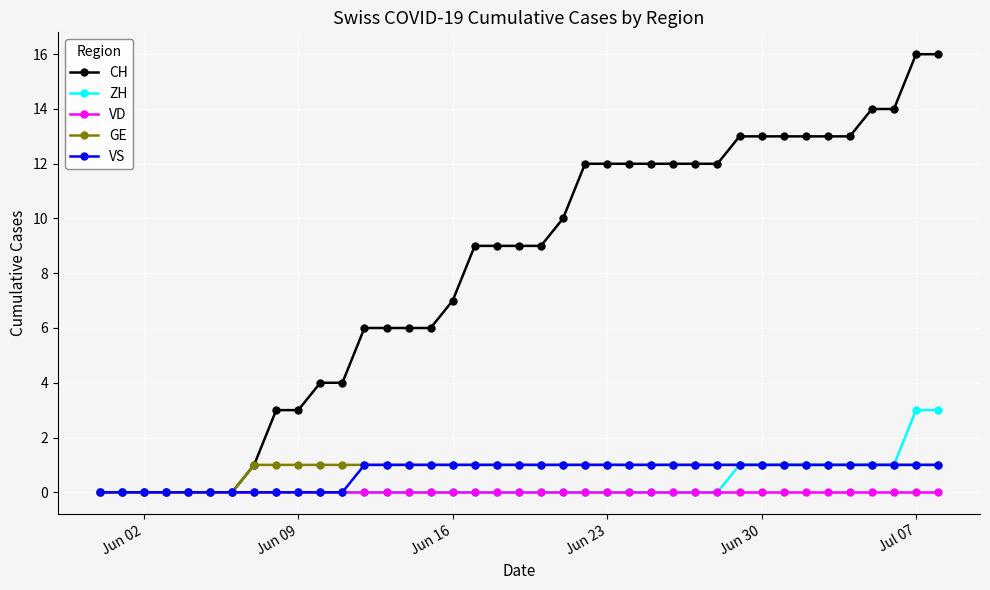

Which series has the largest total across all categories?

CH